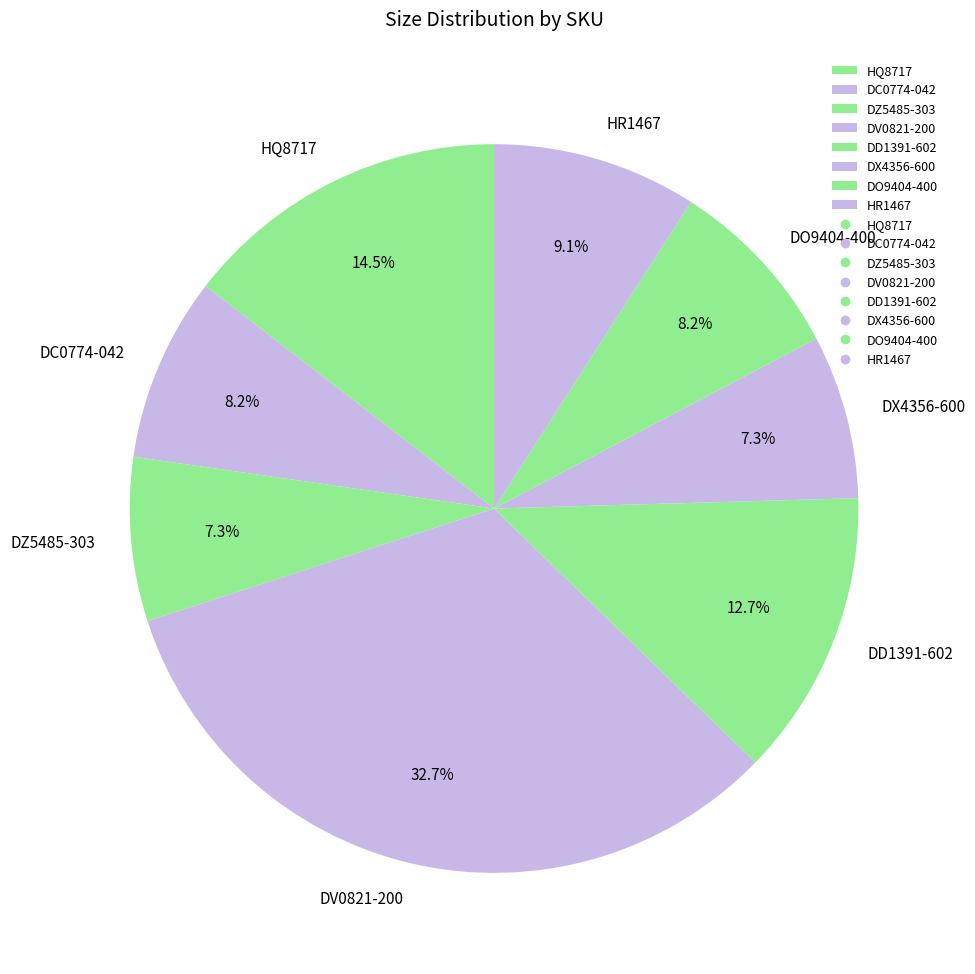

True or false: DZ5485-303 accounts for 7% of the total.

True